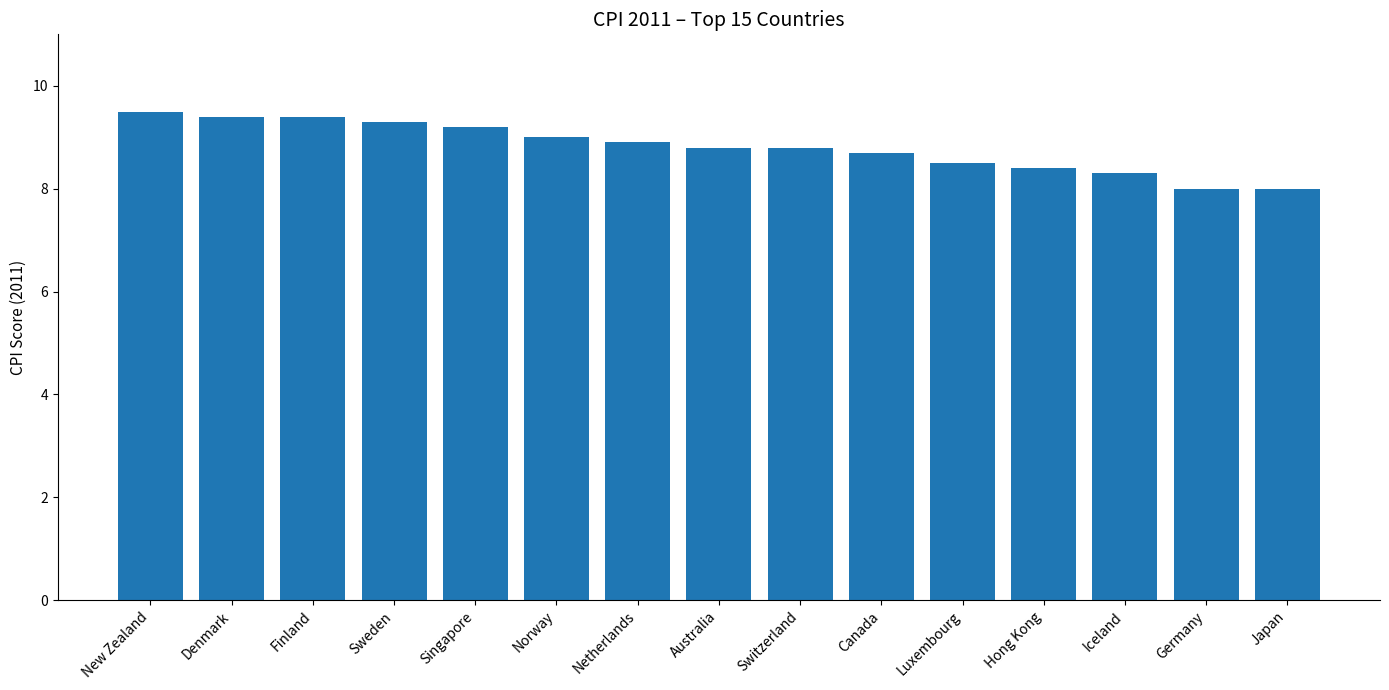

What is the label of the 11th bar from the left?

Luxembourg